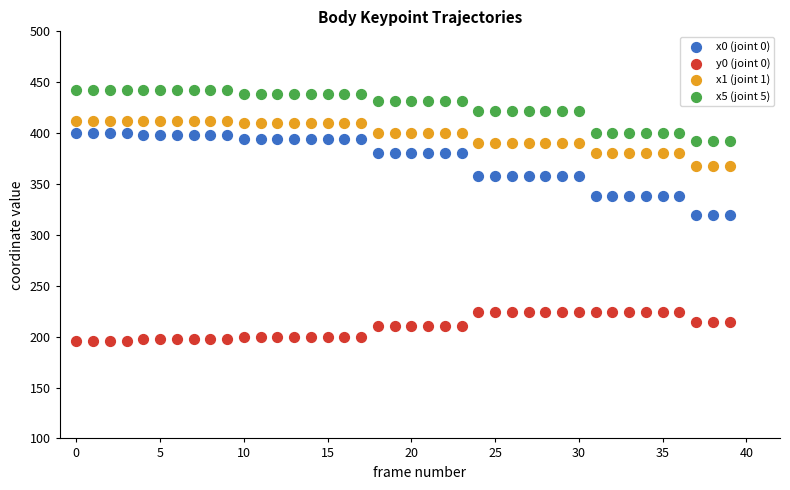

Which series has the widest spread of Y values?

x0 (joint 0)